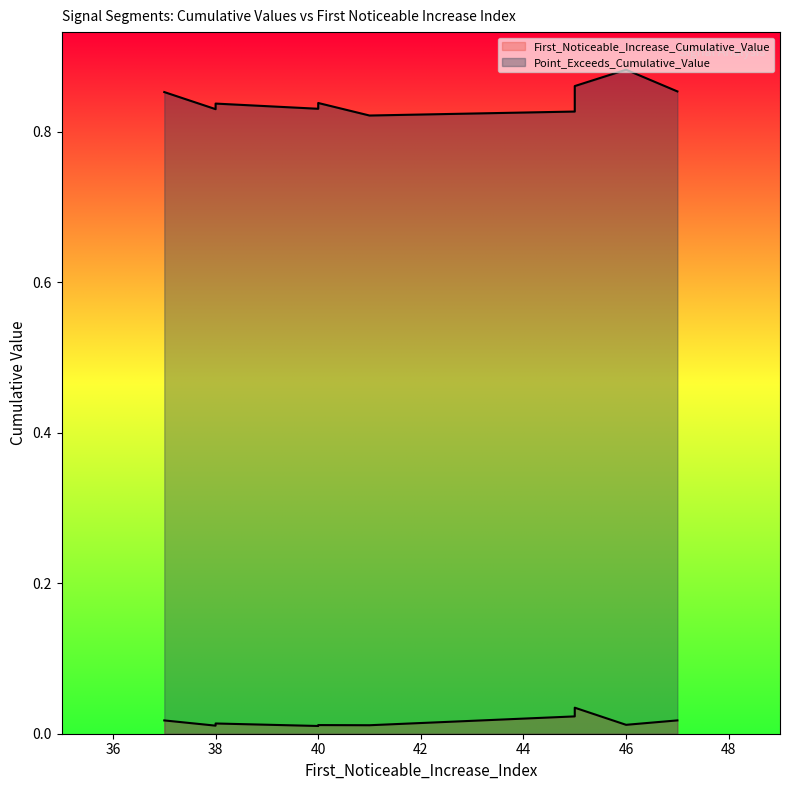

True or false: First_Noticeable_Increase_Cumulative_Value and Point_Exceeds_Cumulative_Value intersect in this chart.

False